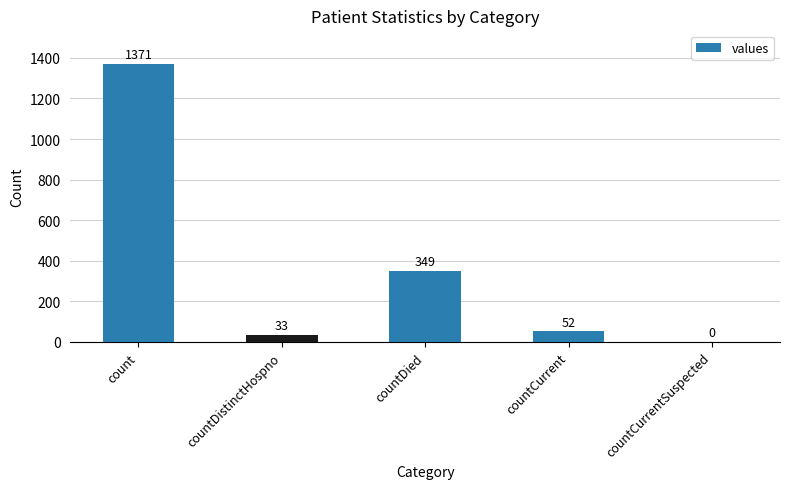

Approximately how many times larger is the value at countCurrent compared to countDistinctHospno?

1.6